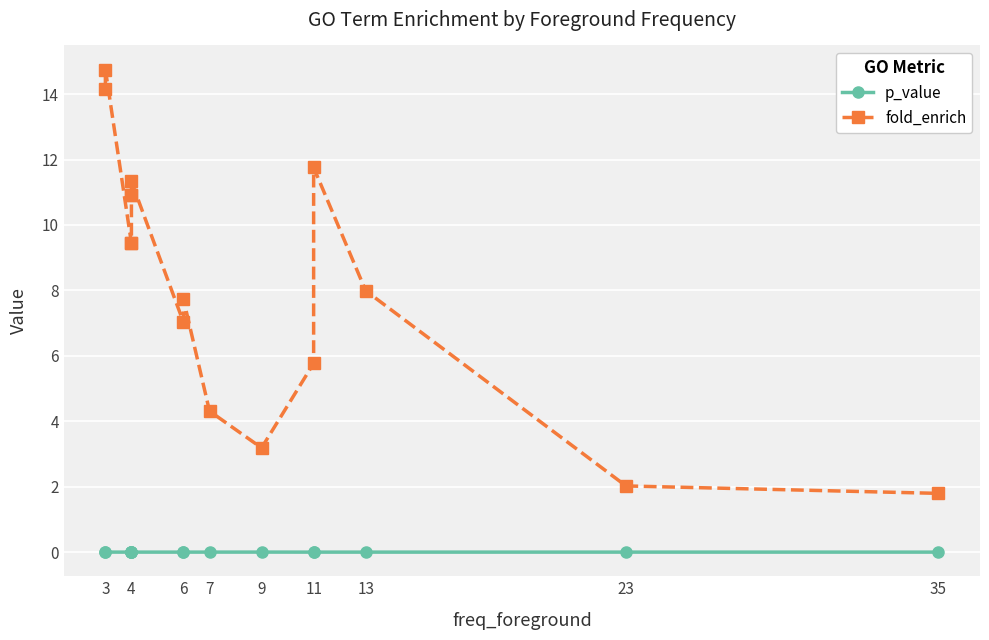

Which series has the largest range (max minus min)?

fold_enrich